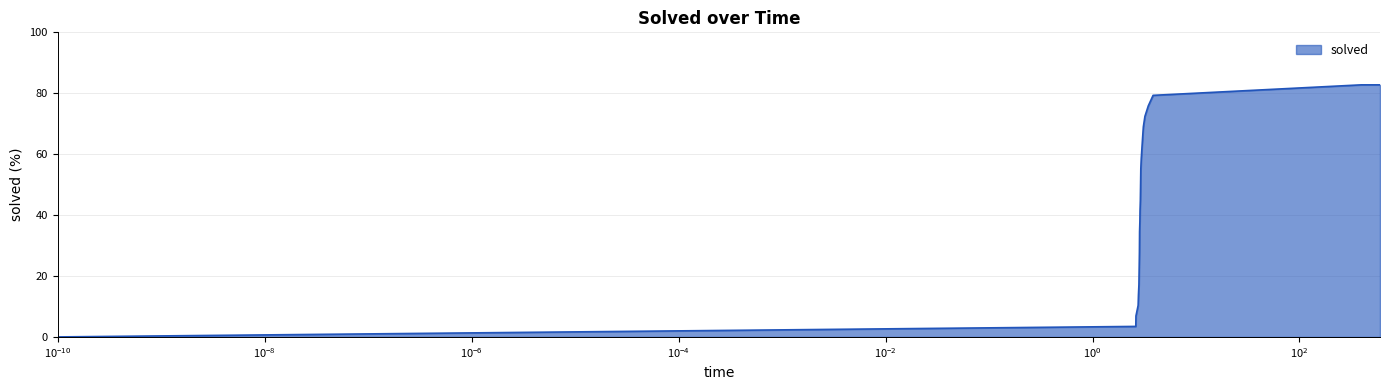

Reading left to right, what are all the values shown in this chart?

0.0	3.4	6.9	10.3	13.8	17.2	20.7	27.6	34.5	37.9	41.4	44.8	51.7	55.2	58.6	65.5	69.0	72.4	75.9	79.3	82.8	82.8